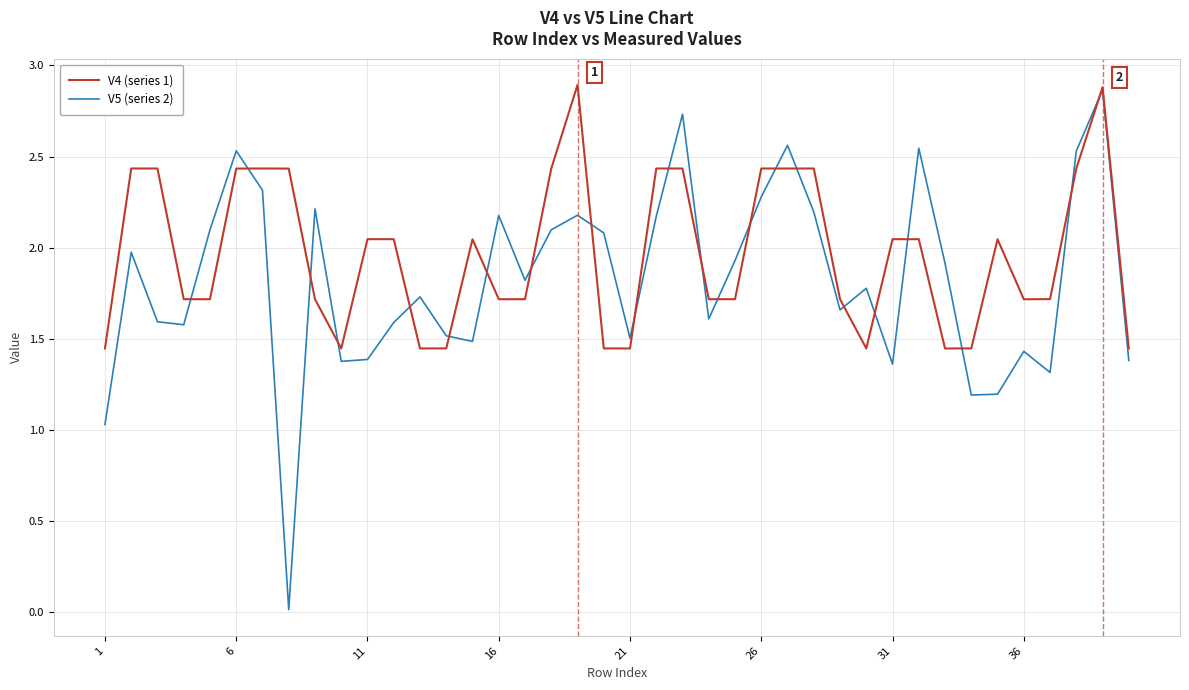

List the series in order of their overall mean, lowest first.

V5 (series 2), V4 (series 1)